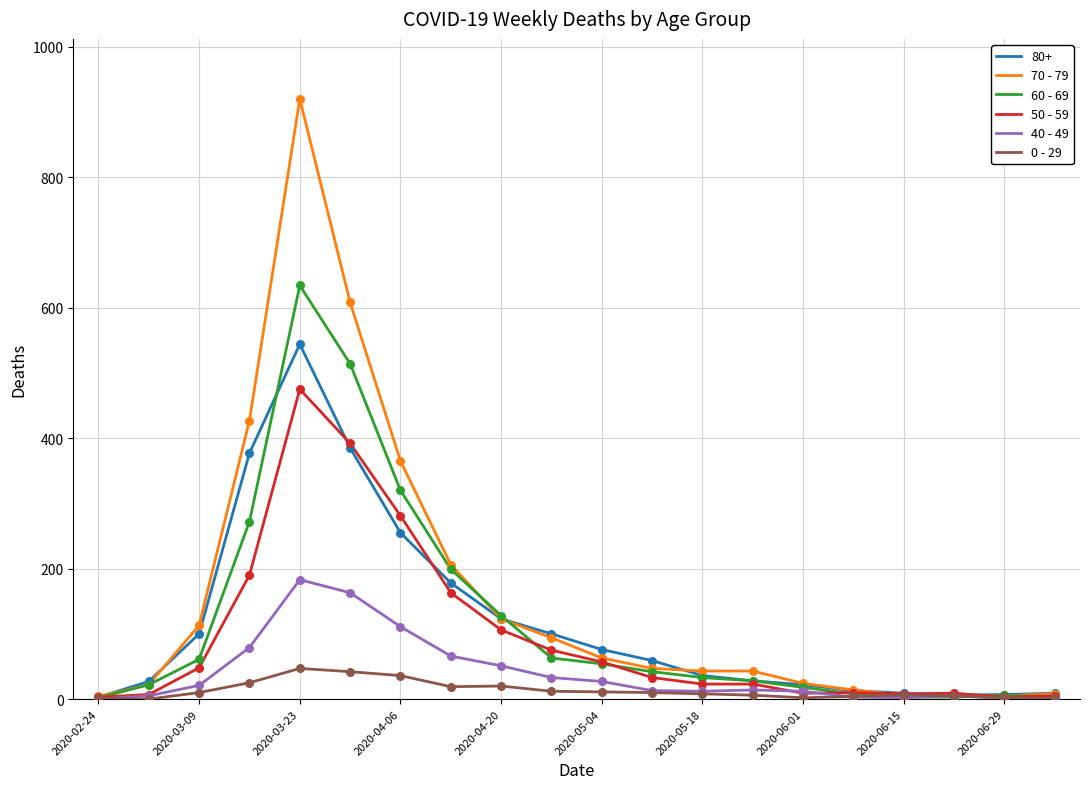

Which series has the largest range (max minus min)?

70 - 79